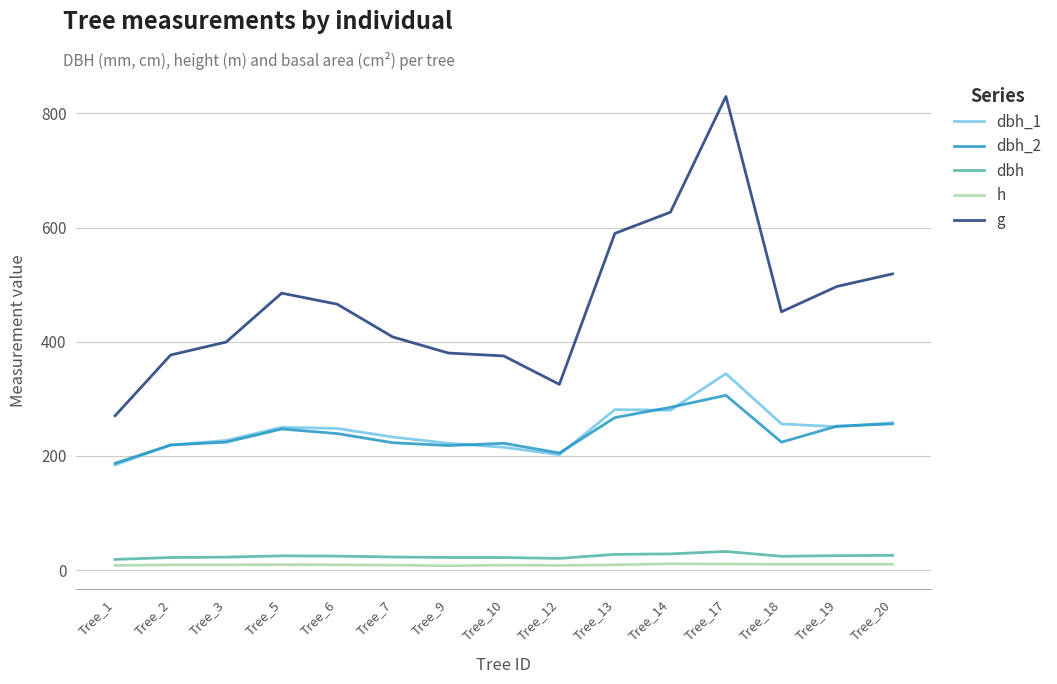

True or false: h and dbh_1 cross at least once.

False